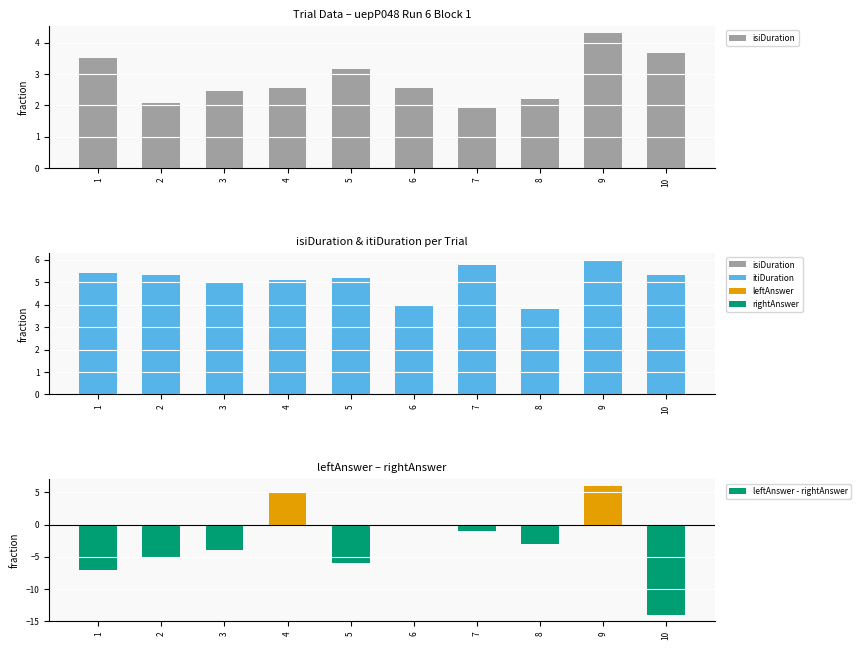

What is the value of the isiDuration bar at the 10th from the left?

3.7